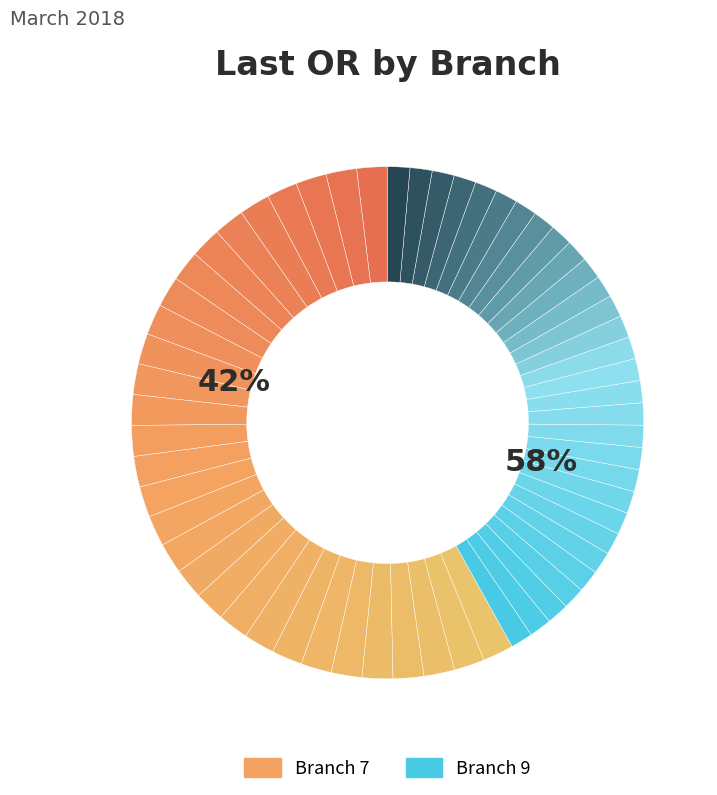

Which slice is the smallest?

7